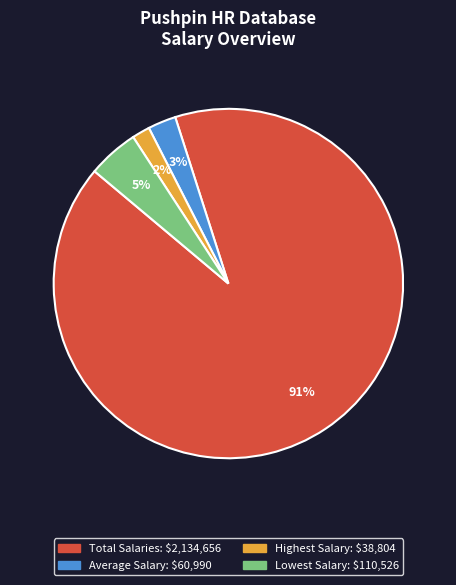

Is there a majority slice in this chart?

Yes